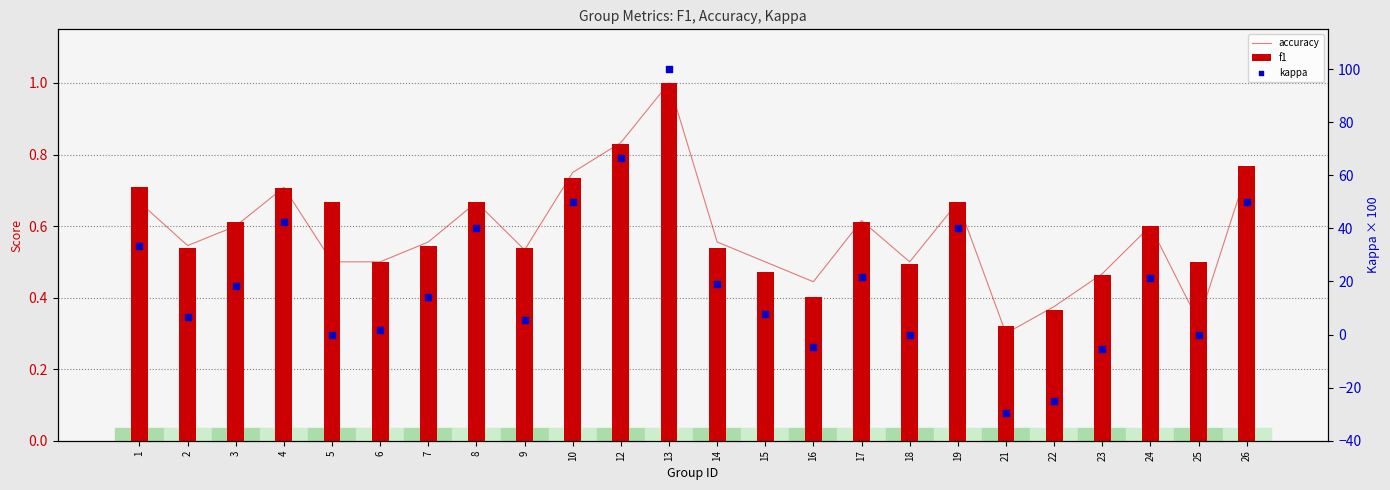

Which series reaches the maximum Y coordinate?

kappa